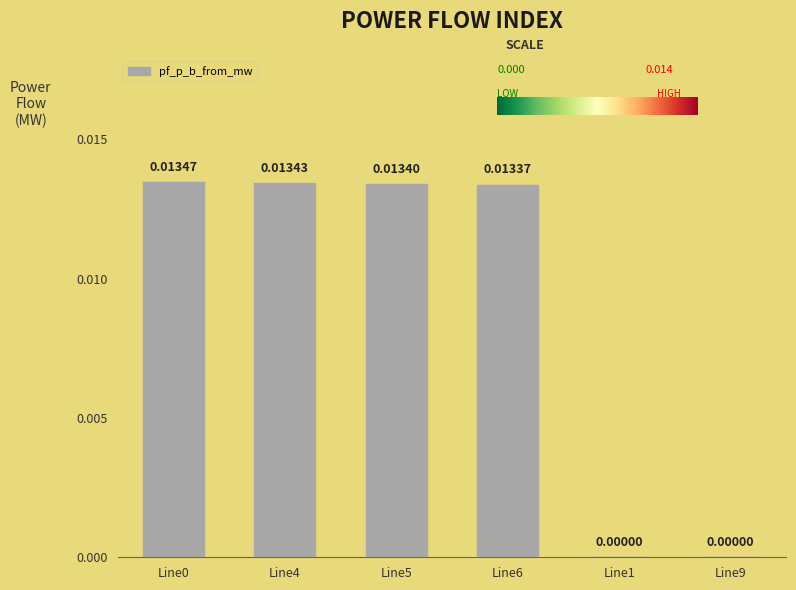

Which has a higher value, Line5 or Line1?

Line5